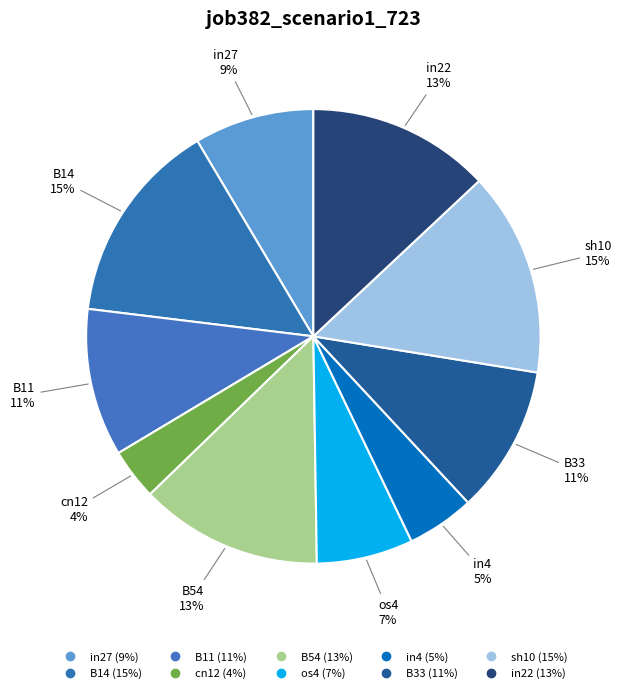

Count the number of slices in the pie.

10